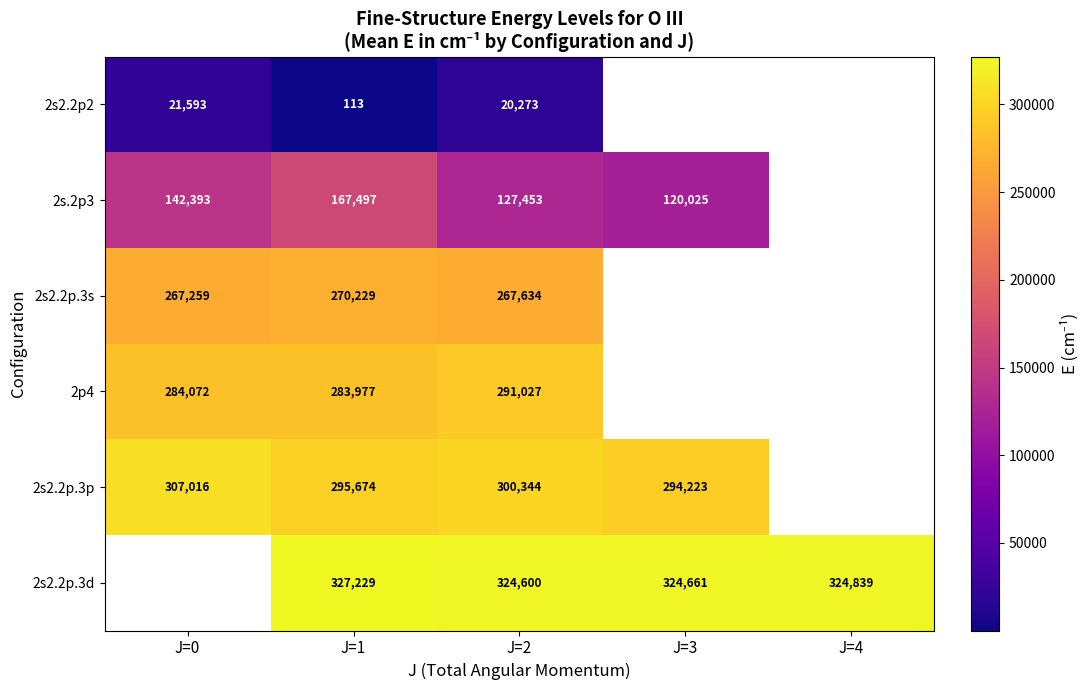

How many distinct data groups are displayed?

6